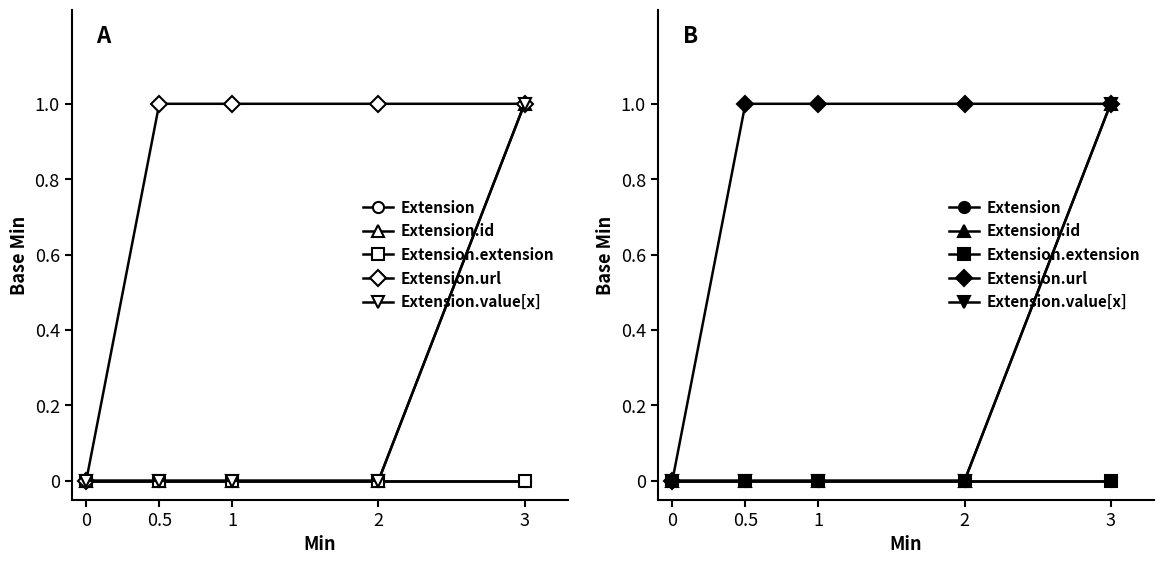

What is the total value across all series at 1?

1